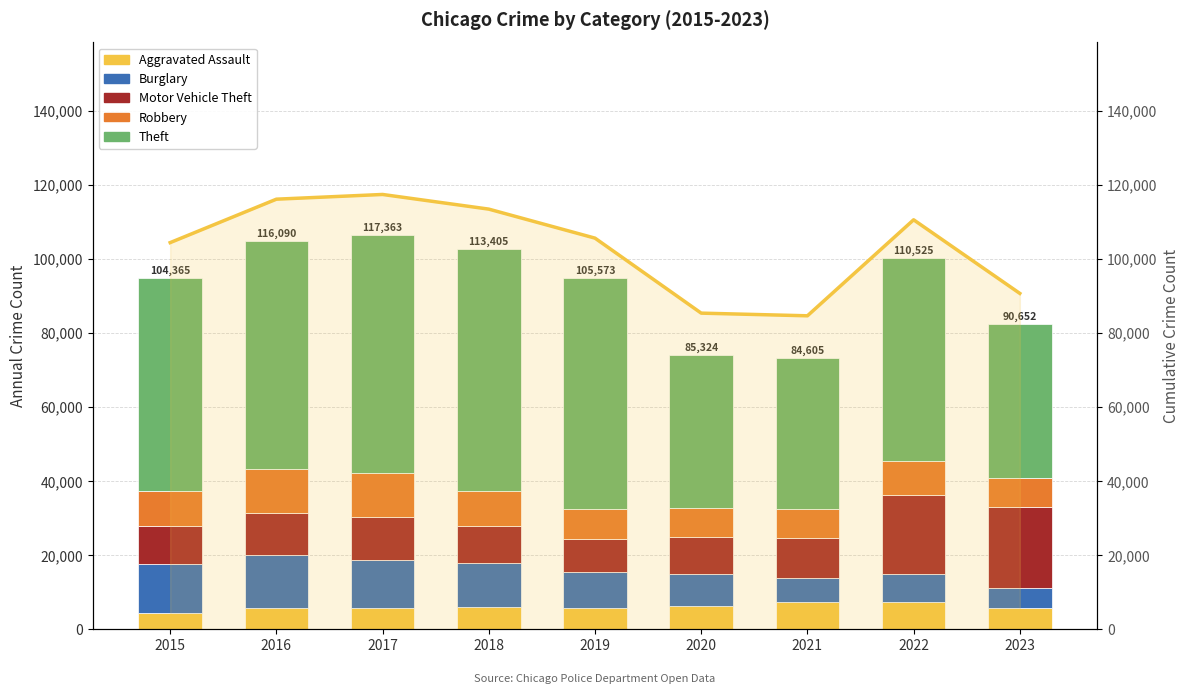

Which label corresponds to the largest value in the chart?

2017